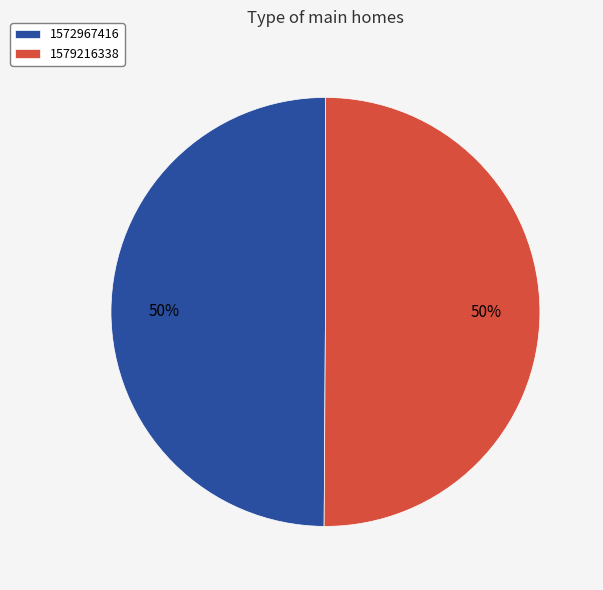

Do 1579216338 and 1572967416 together represent more than half of the pie?

Yes